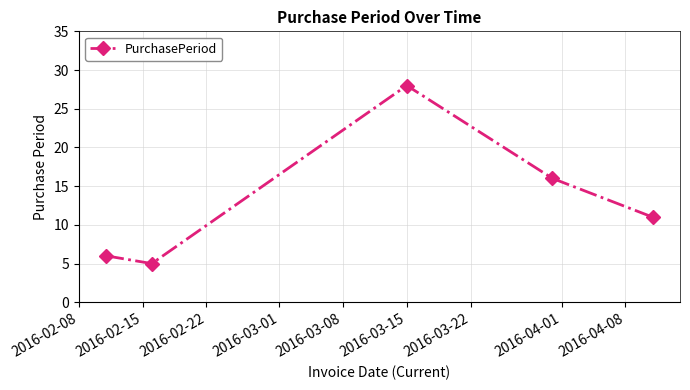

What is the average value?

13